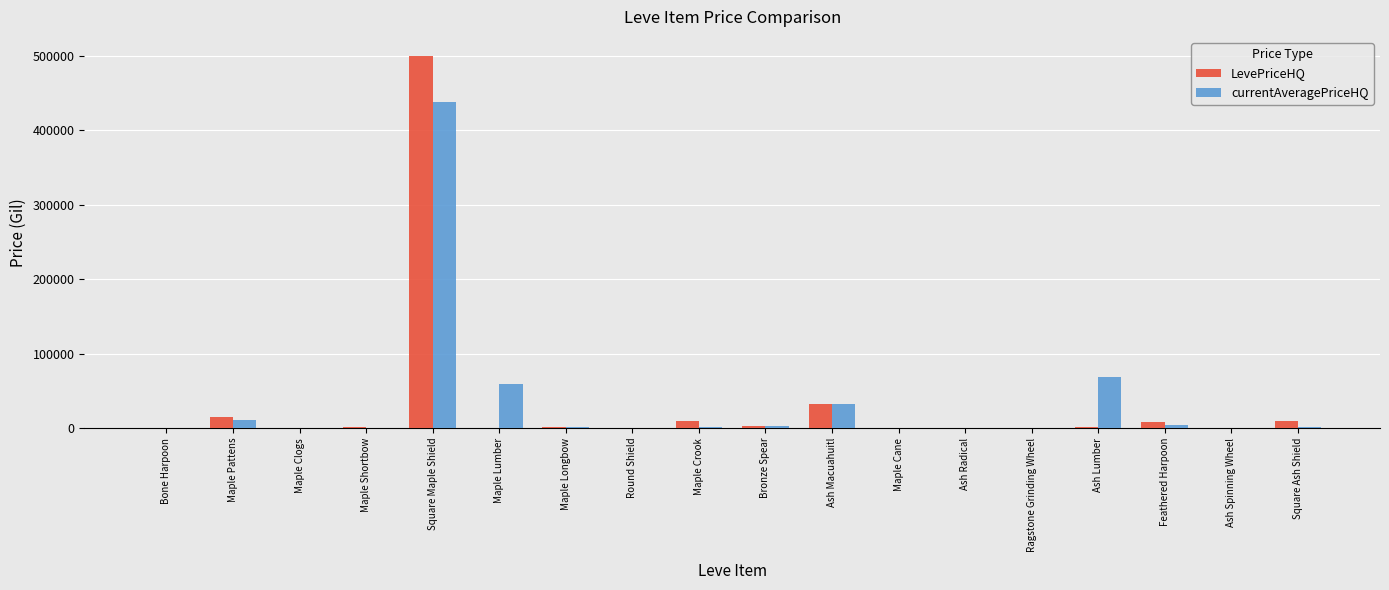

What is the spread (max minus min) of values at Maple Crook?

8206.9